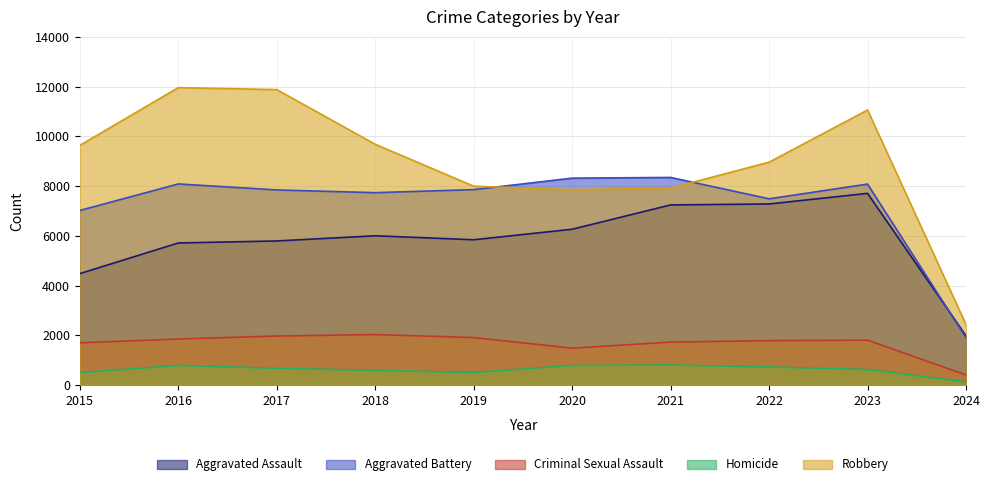

What is the value of the Aggravated Assault point at the 9th from the left?

7707